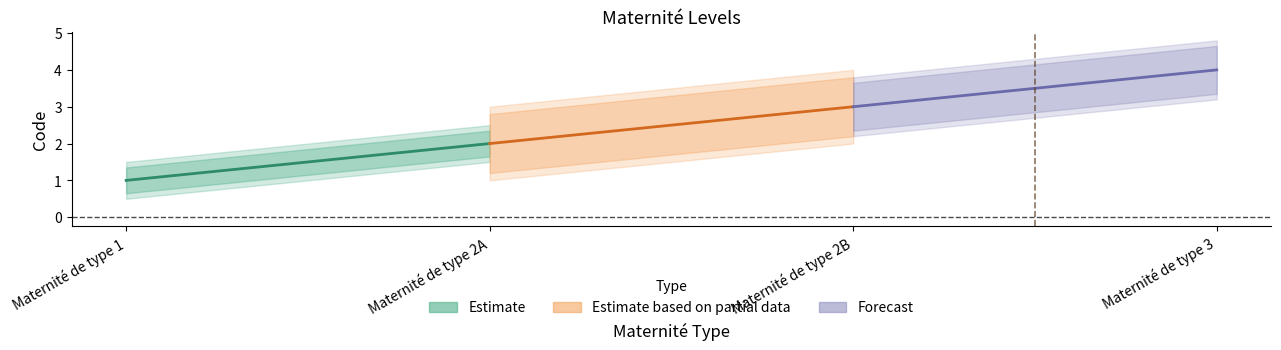

Which series has the largest total across all categories?

Forecast